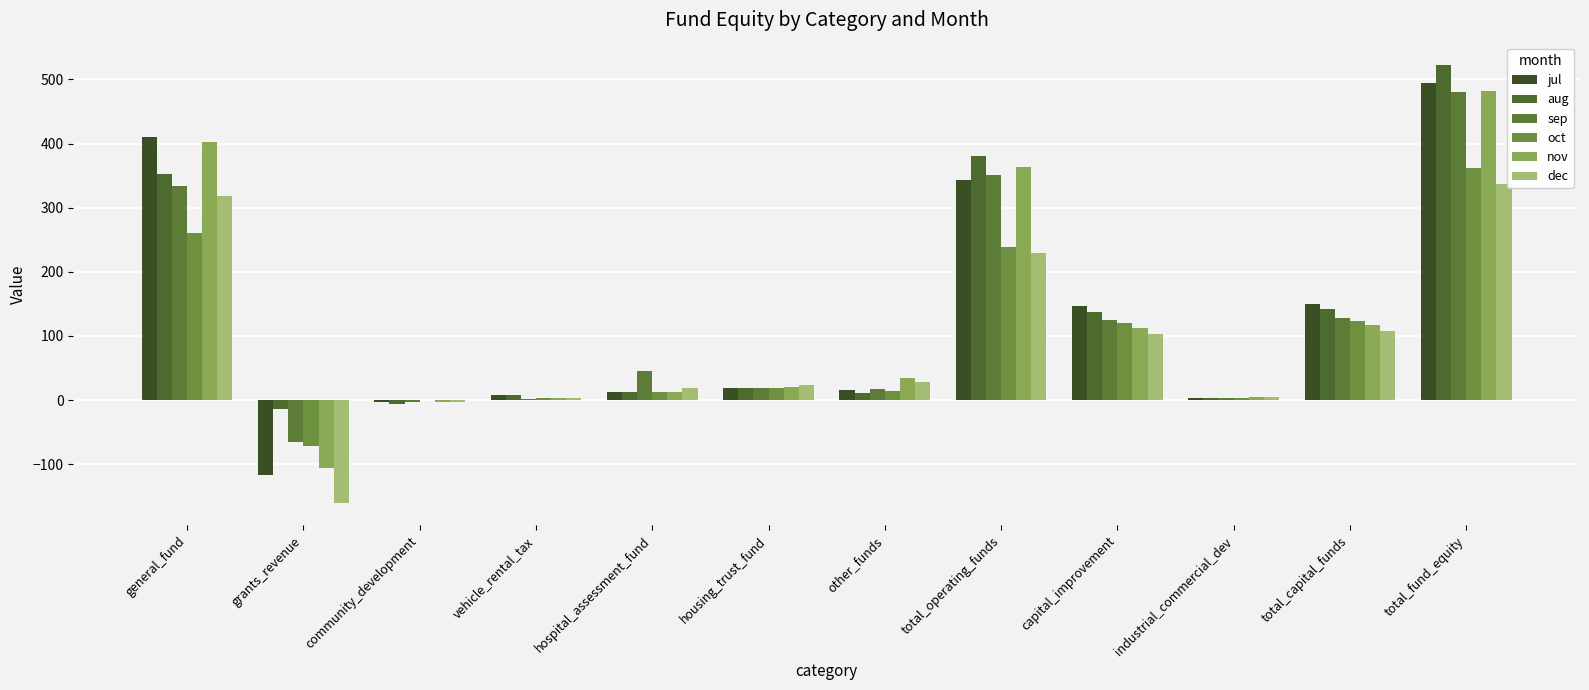

How many groups of bars are there?

12